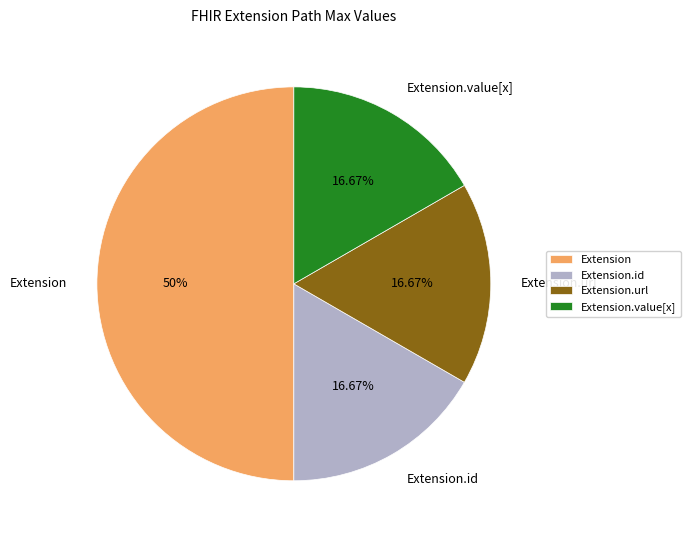

To the nearest percent, what is the difference between the largest and smallest slice percentages?

33%